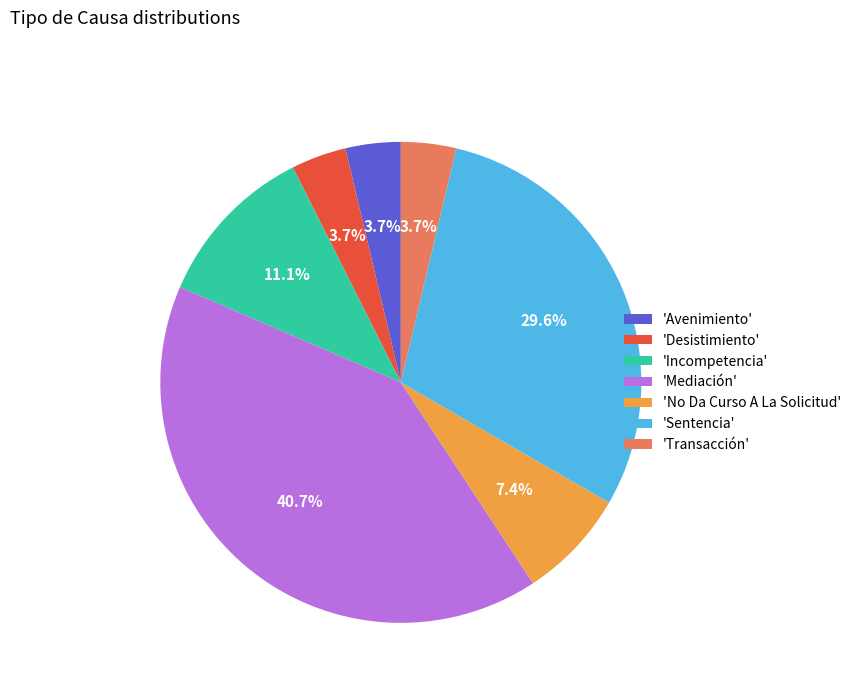

To the nearest percent, what is the average slice percentage?

14%